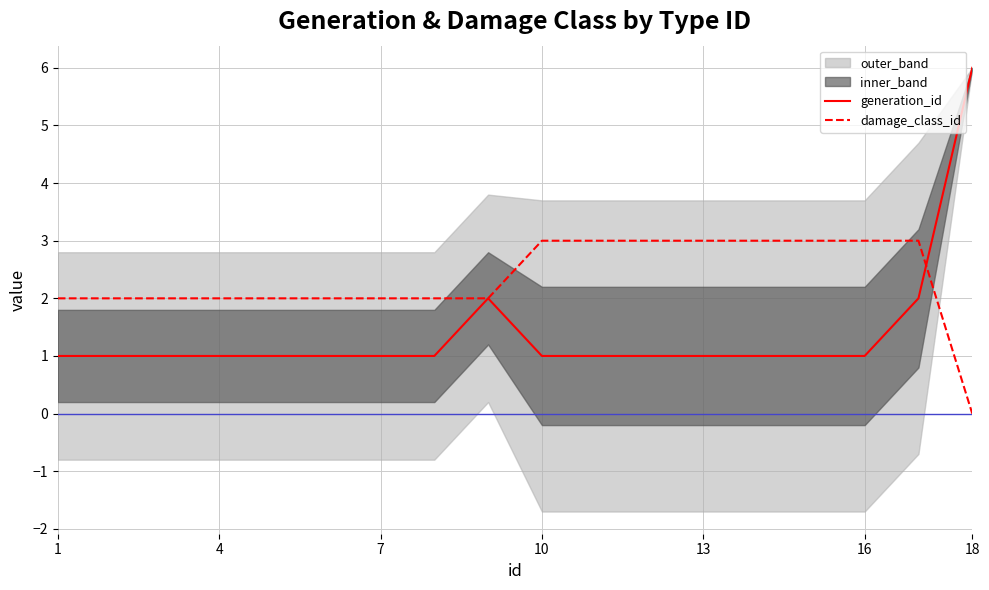

The value of generation_id at 10 is 1. True or false?

True